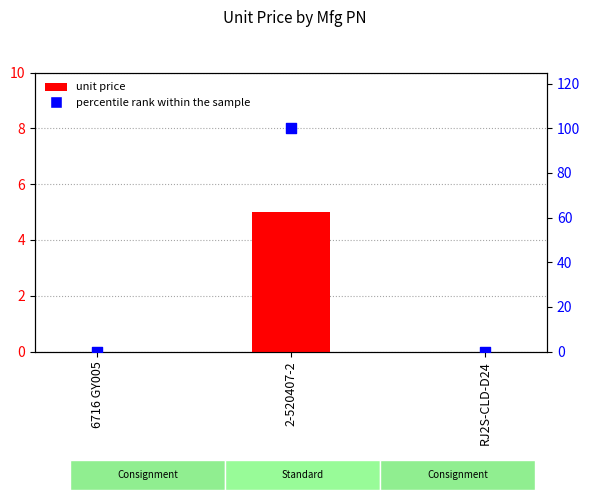

What are all the series names shown in the legend?

unit price, percentile rank within the sample